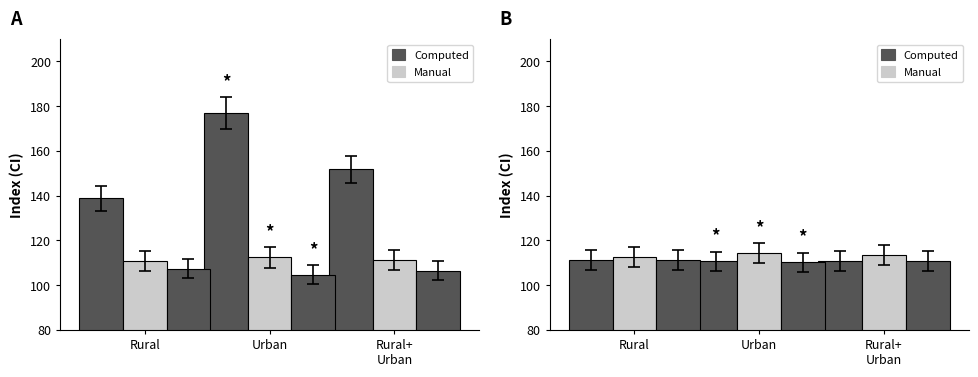

How many values in the Pulses and products series exceed 106?

2